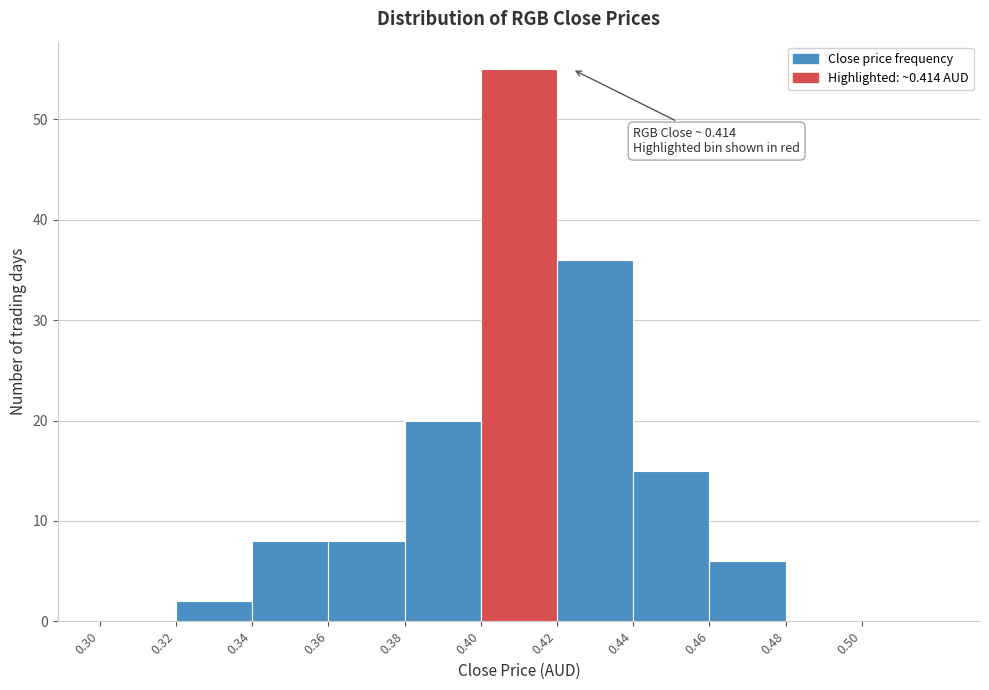

Over which range of the x-axis is the bar tallest?

0.40 to 0.42